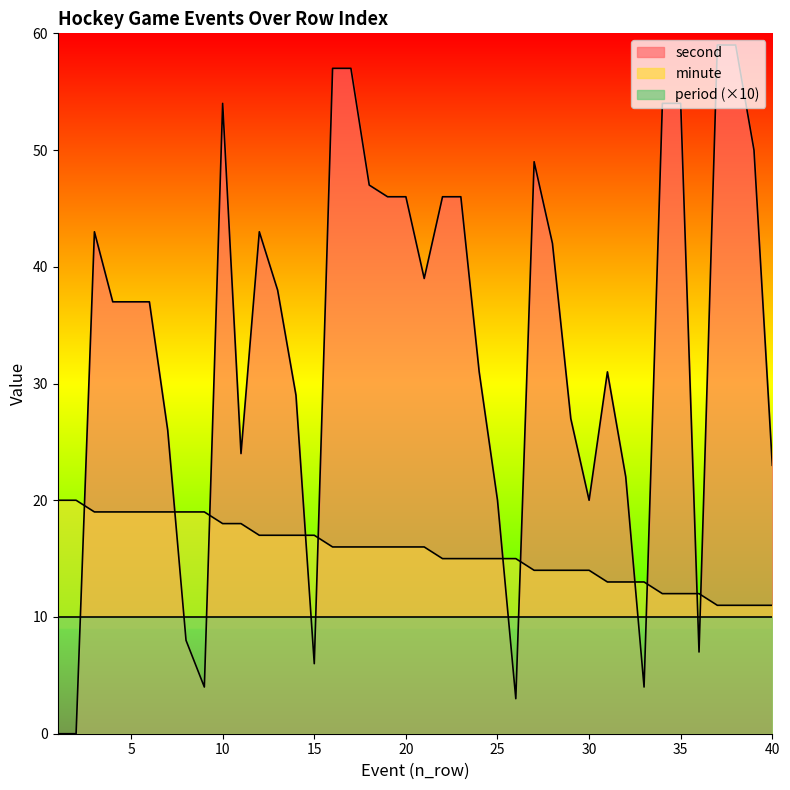

Is the value of minute at 12 greater than the value of second at 10?

No